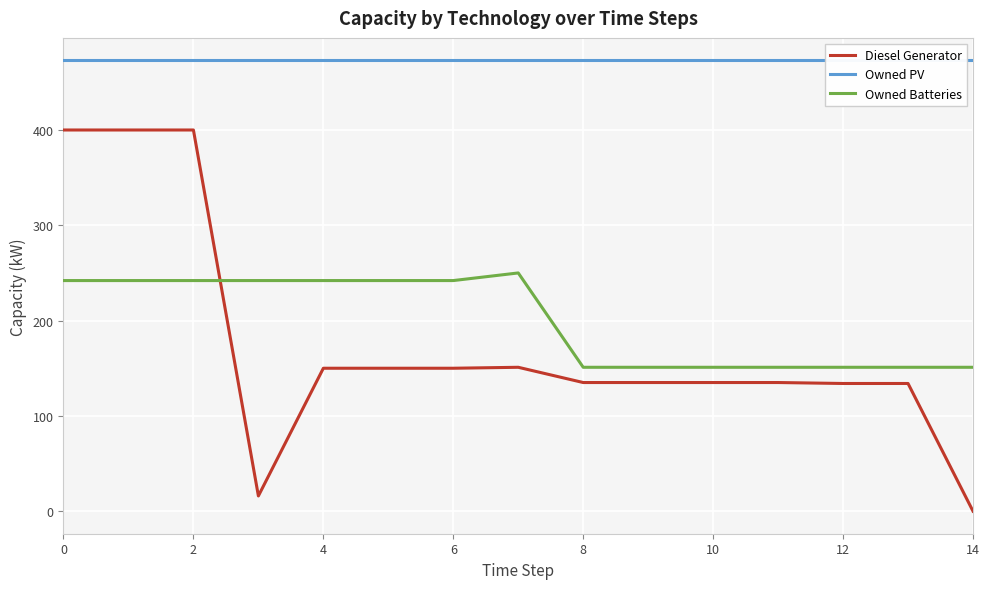

How many values in the Owned Batteries series are below 242?

7